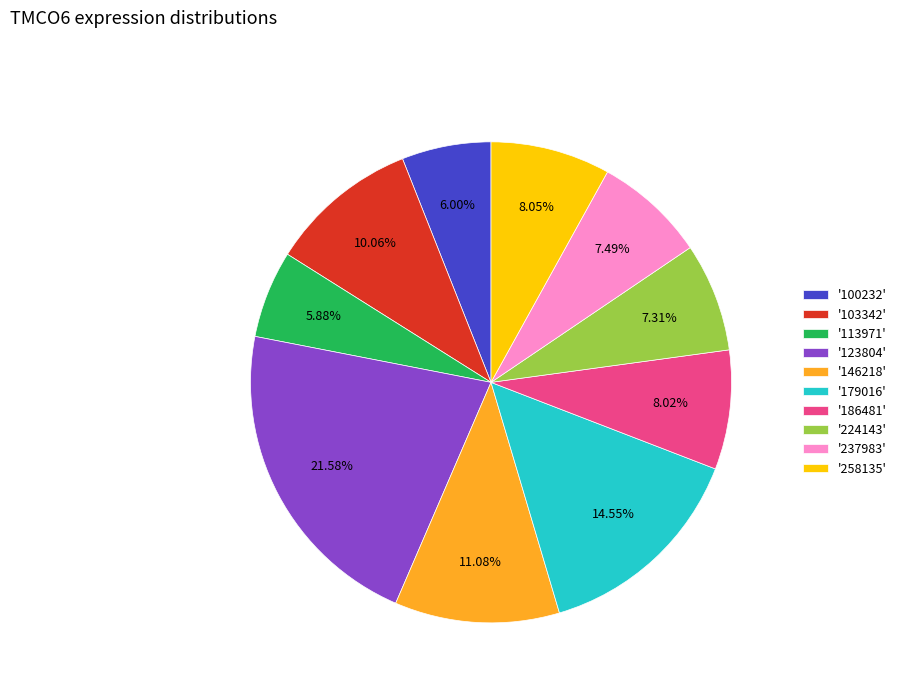

Which has a higher value, '146218' or '103342'?

'146218'